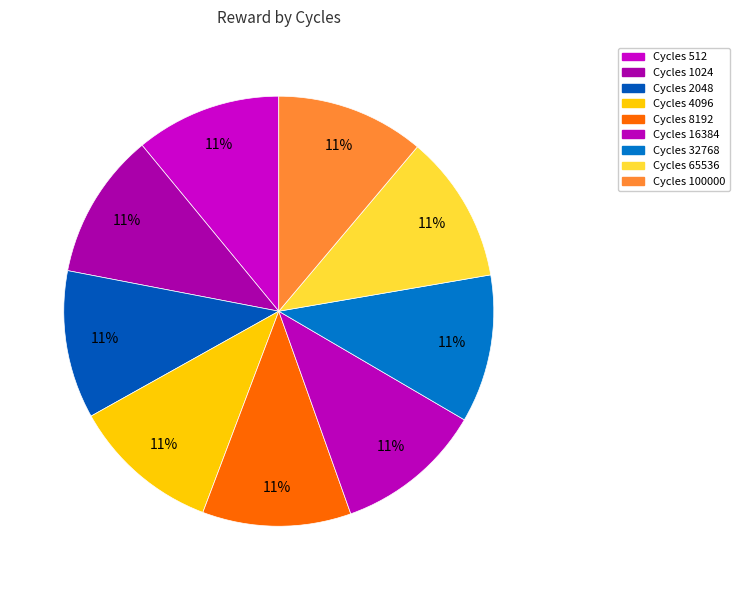

How many slices are in this pie chart?

9